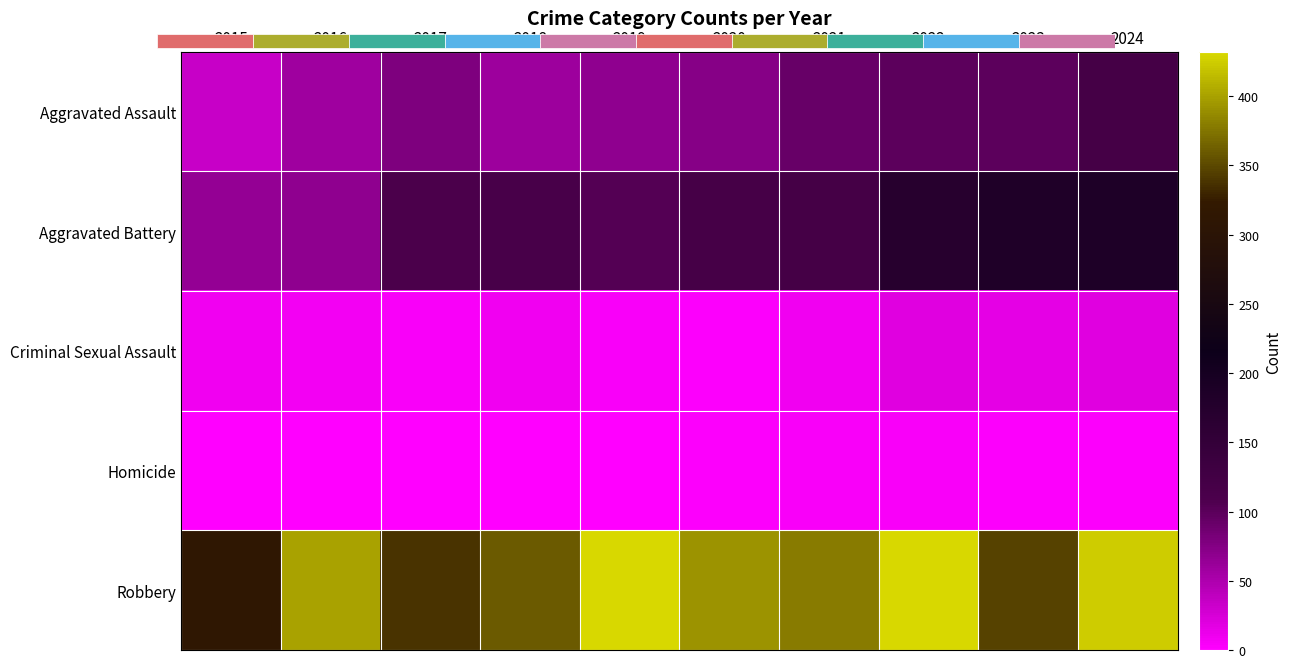

What is the spread (max minus min) of values at 2016?

400